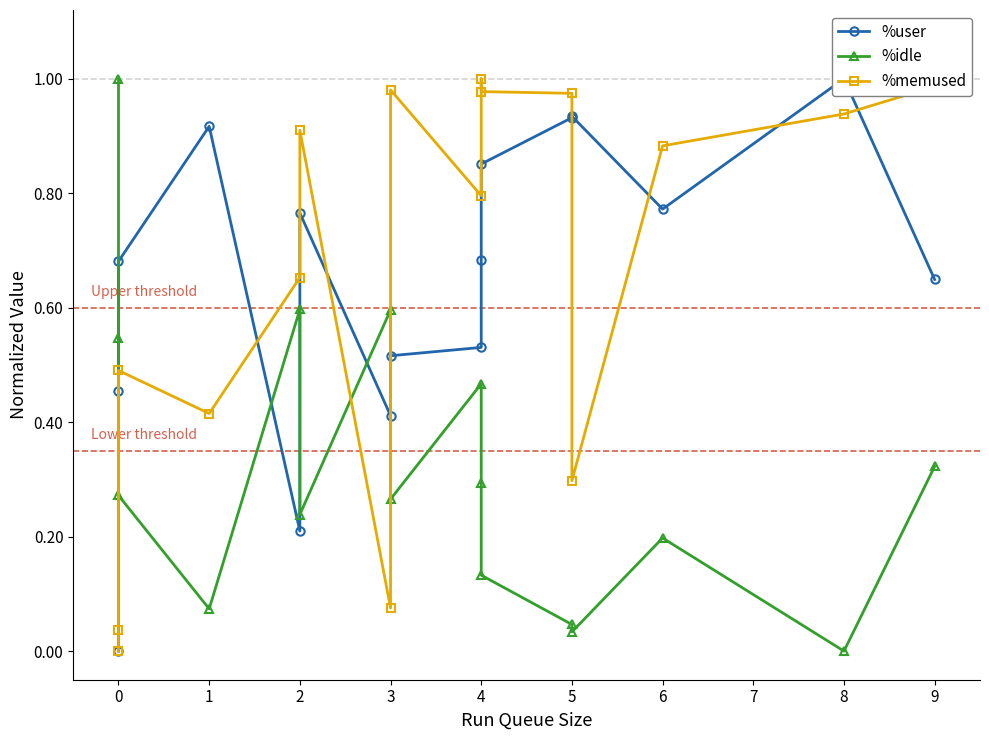

The %memused series shows 0.7 at 0. True or false?

False